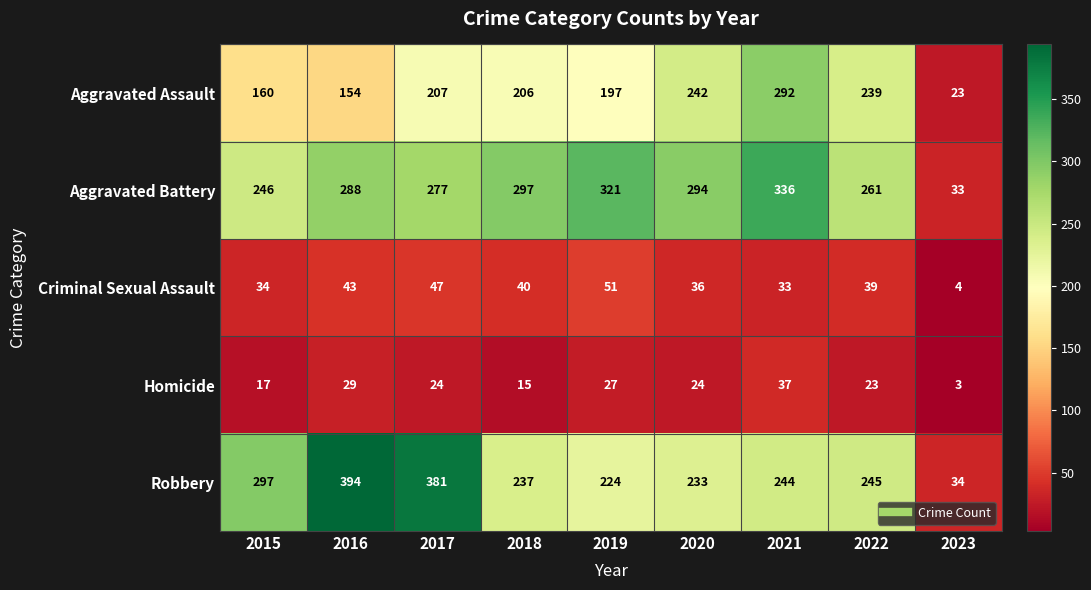

Where is Criminal Sexual Assault nearest to the value 27?

2021